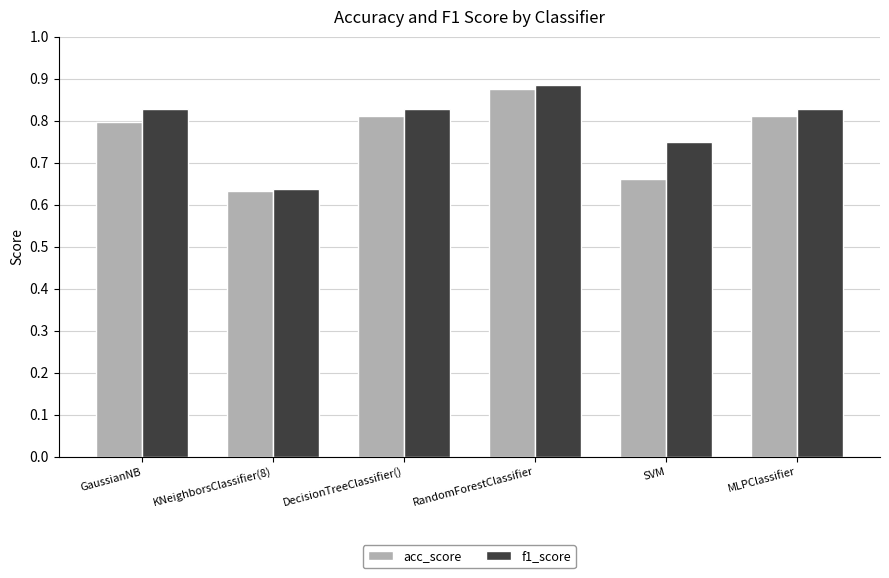

True or false: acc_score has a value of 1.0 at SVM.

False